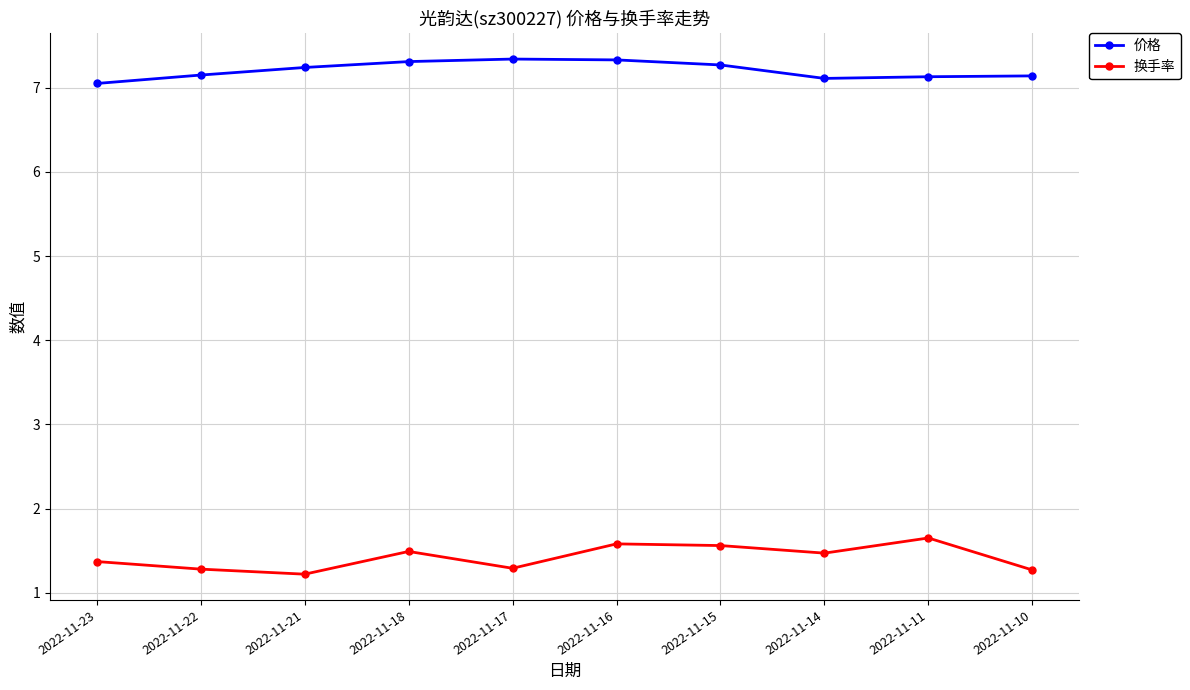

What is the sum of the 换手率 values at 2022-11-23 and 2022-11-22?

2.7